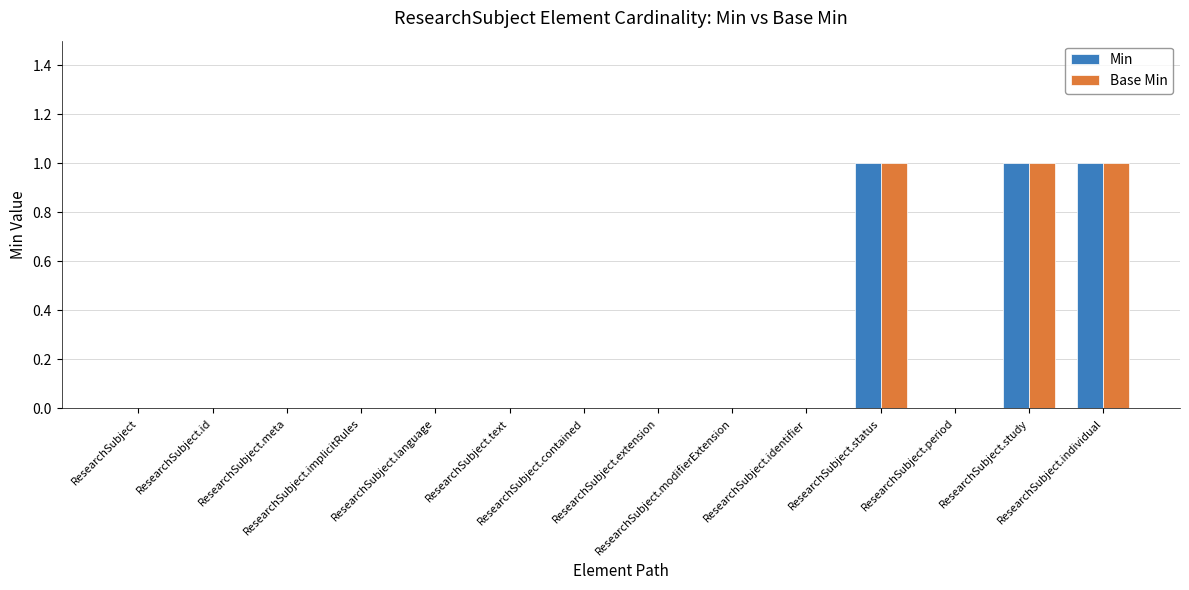

What is the maximum value for Base Min?

1